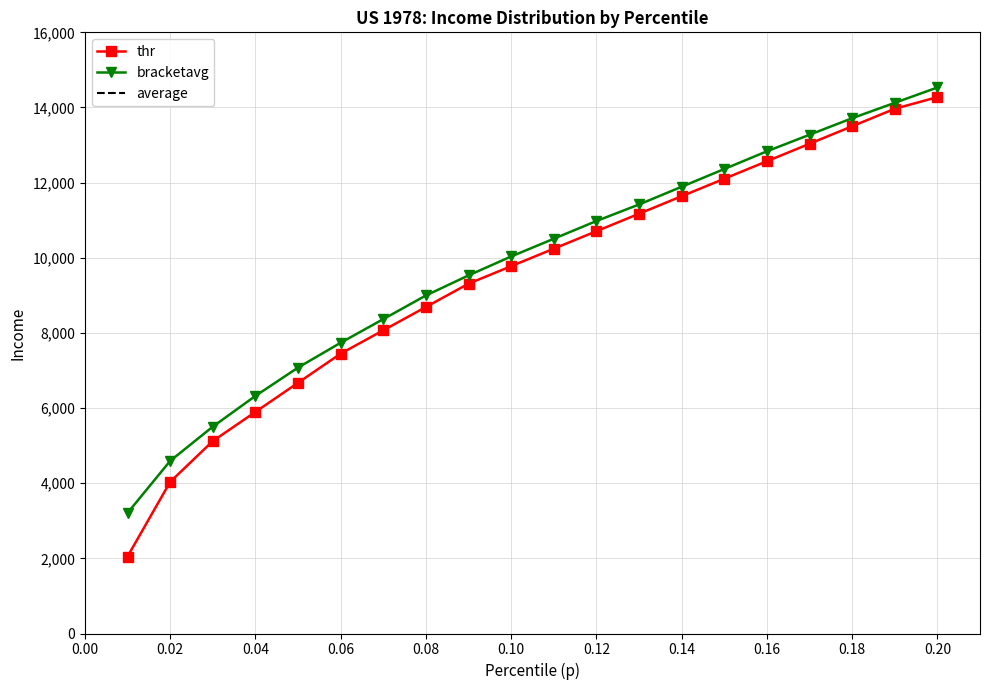

Is the value of bracketavg at 0.17 greater than the value of thr at 0.13?

Yes